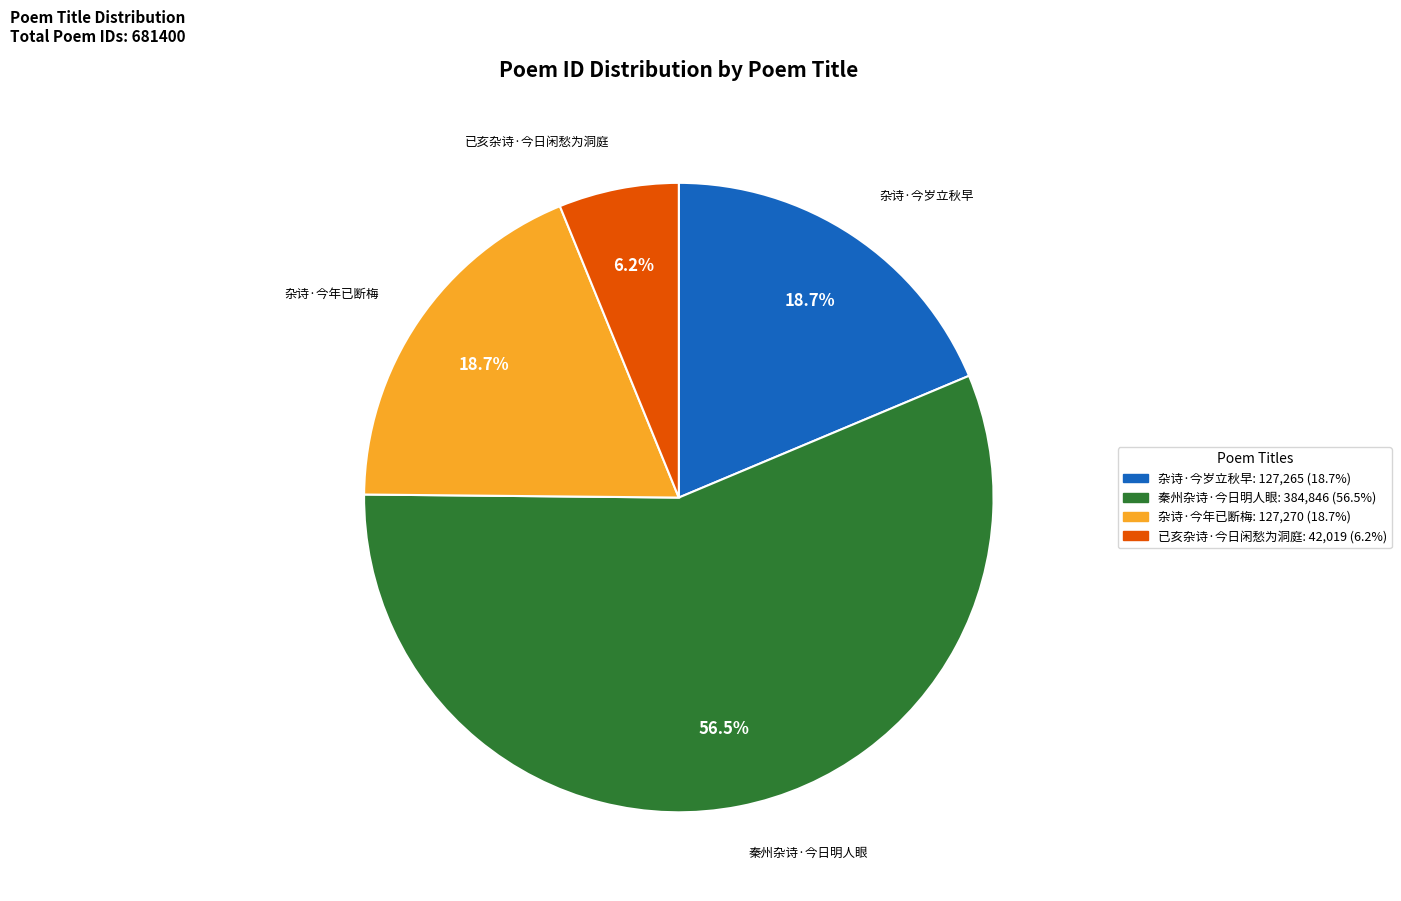

Approximately how many times larger is the value at 杂诗·今年已断梅 compared to 杂诗·今岁立秋早?

1.0